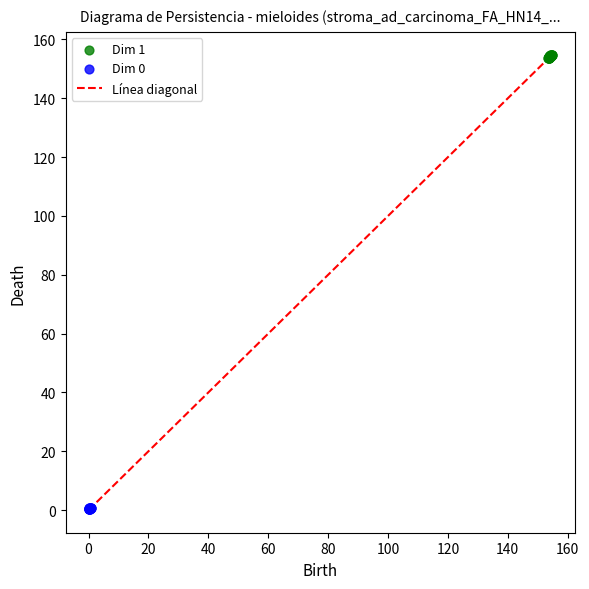

Which series reaches the maximum Y coordinate?

Dim 1